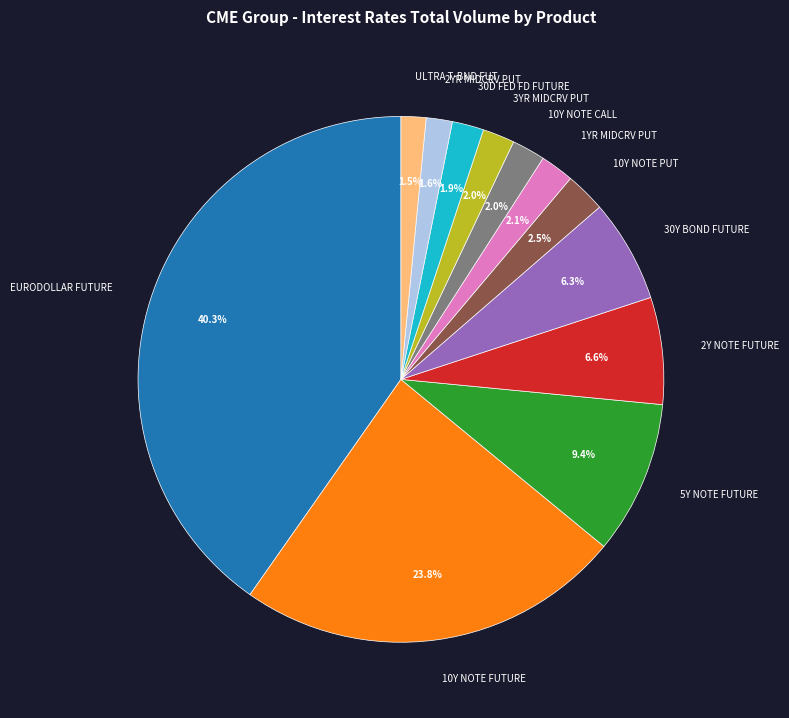

Approximately how many times larger is the value at 2Y NOTE FUTURE compared to EURODOLLAR FUTURE?

0.2